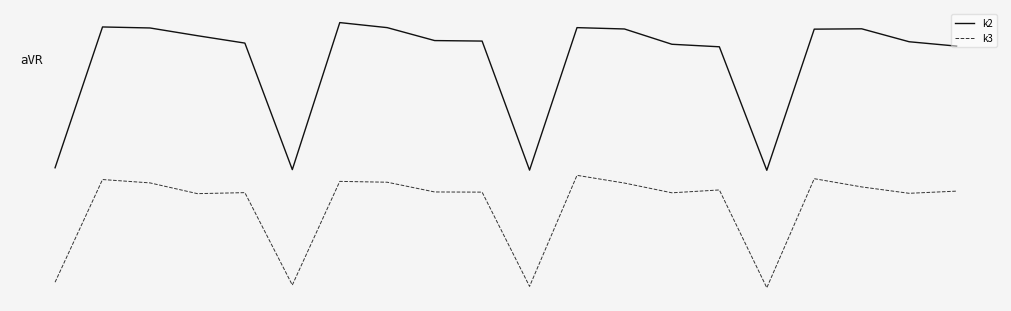

Which label corresponds to the largest value in the chart?

6